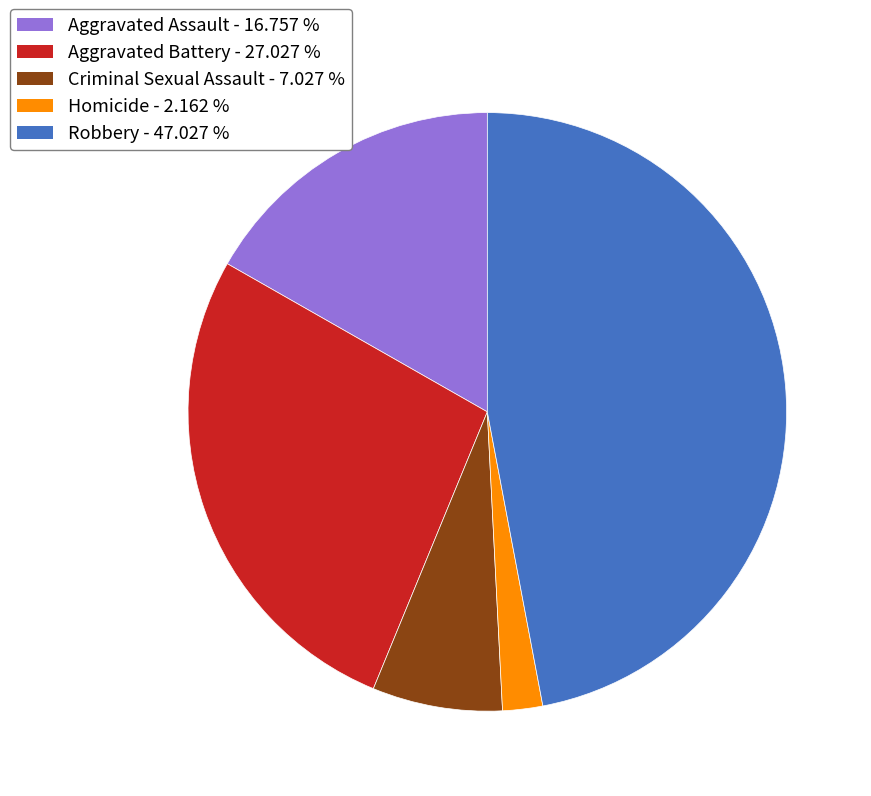

Does Criminal Sexual Assault account for over 50% of the chart?

No